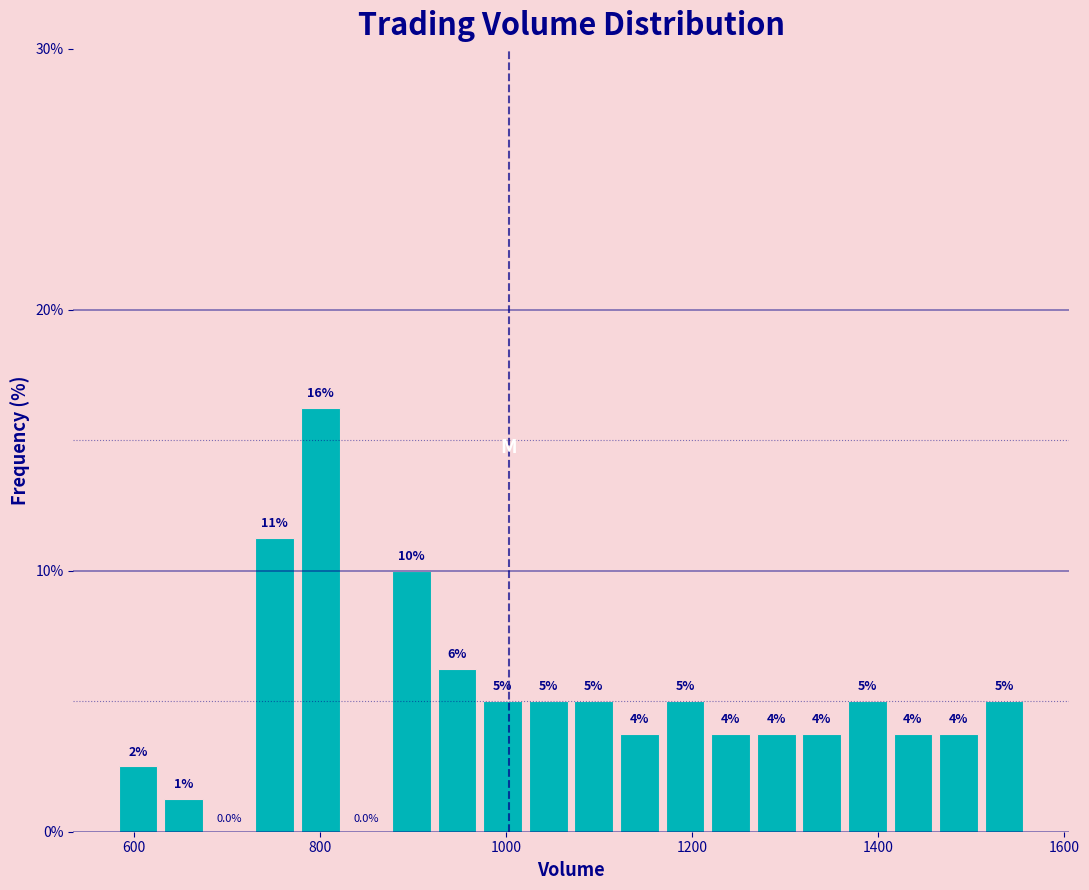

Read against the x-axis, roughly where is the centre of the tallest bar?

800